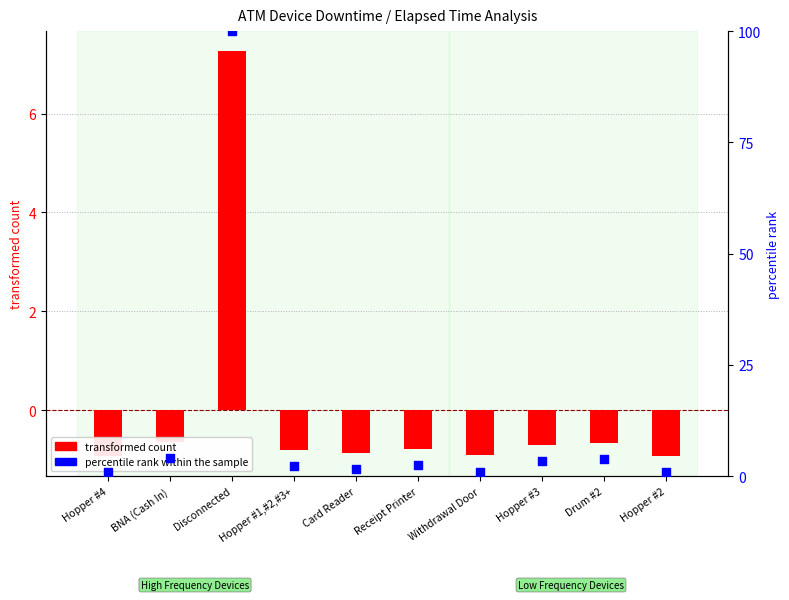

Is the value of transformed count at Hopper #3 greater than the value of percentile rank within the sample at Disconnected?

No